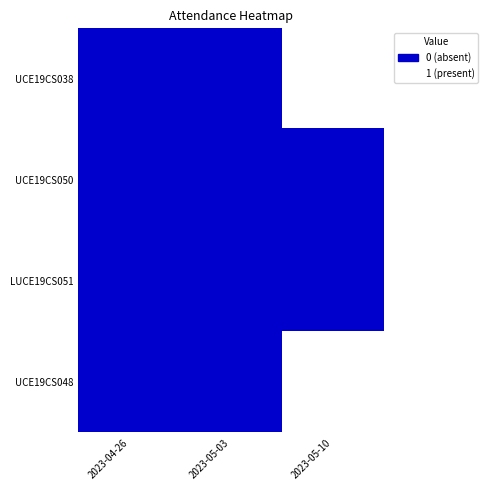

What is the maximum value shown in the chart?

1